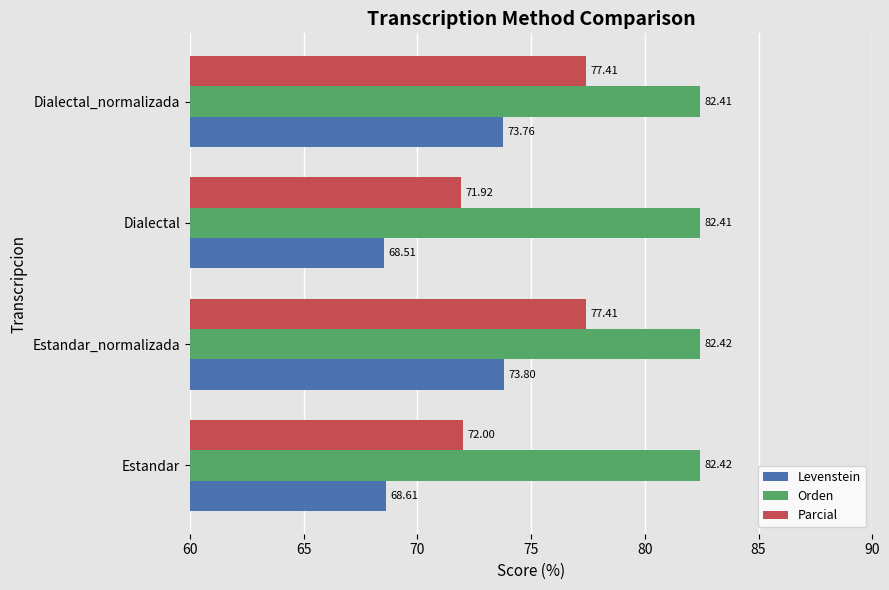

At which label is Parcial closest to 74?

Estandar